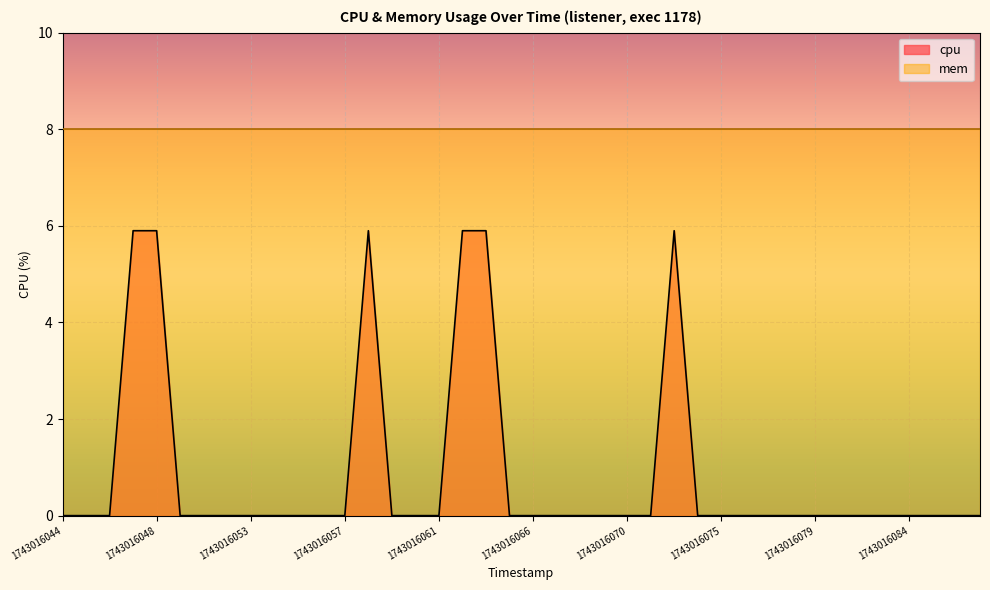

The chart shows a value of 0.0 at 1743016070. True or false?

True